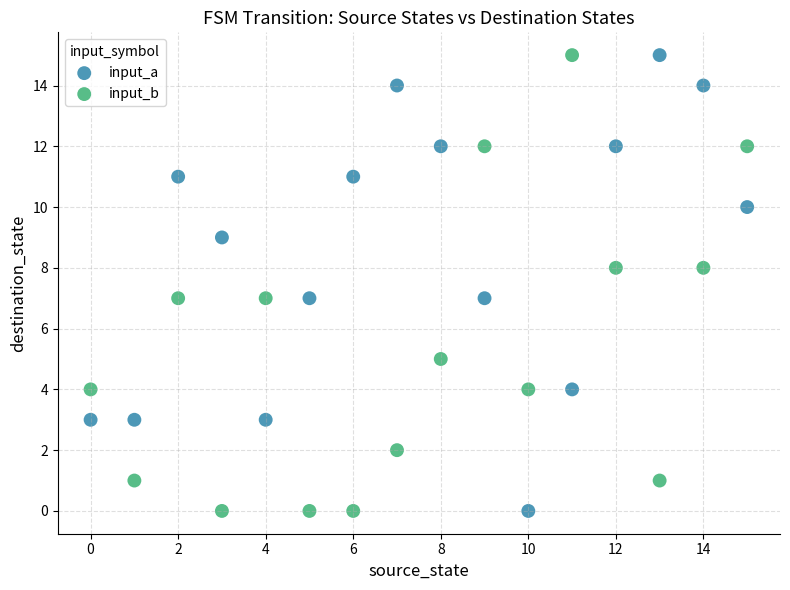

What are all the series names shown in the legend?

input_a, input_b